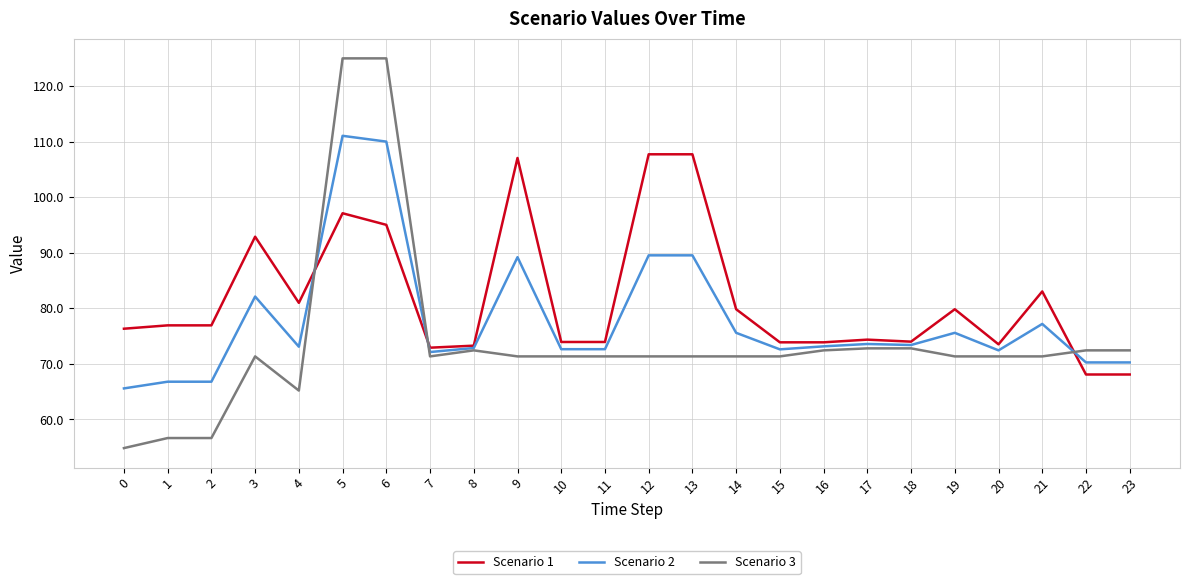

Where is Scenario 1 nearest to the value 87?

21